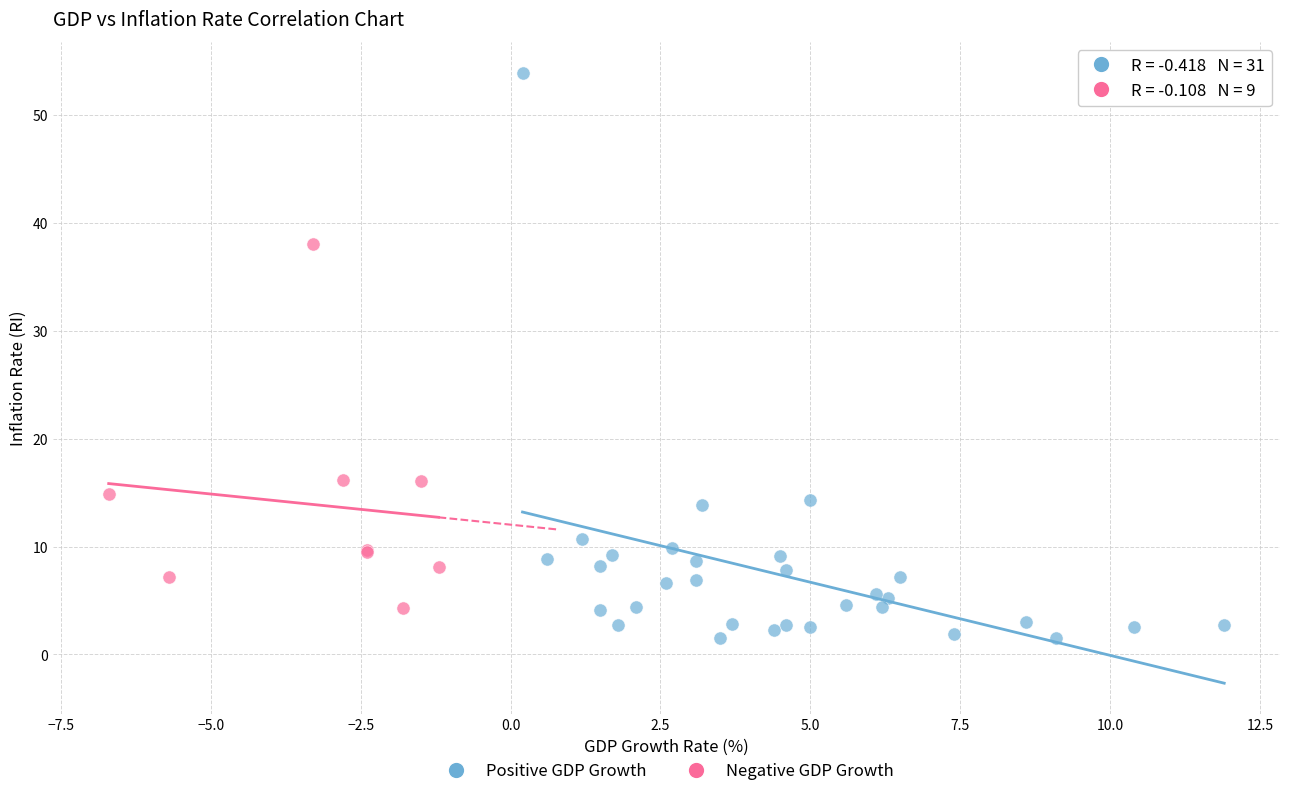

Which series reaches the maximum Y coordinate?

Positive GDP Growth